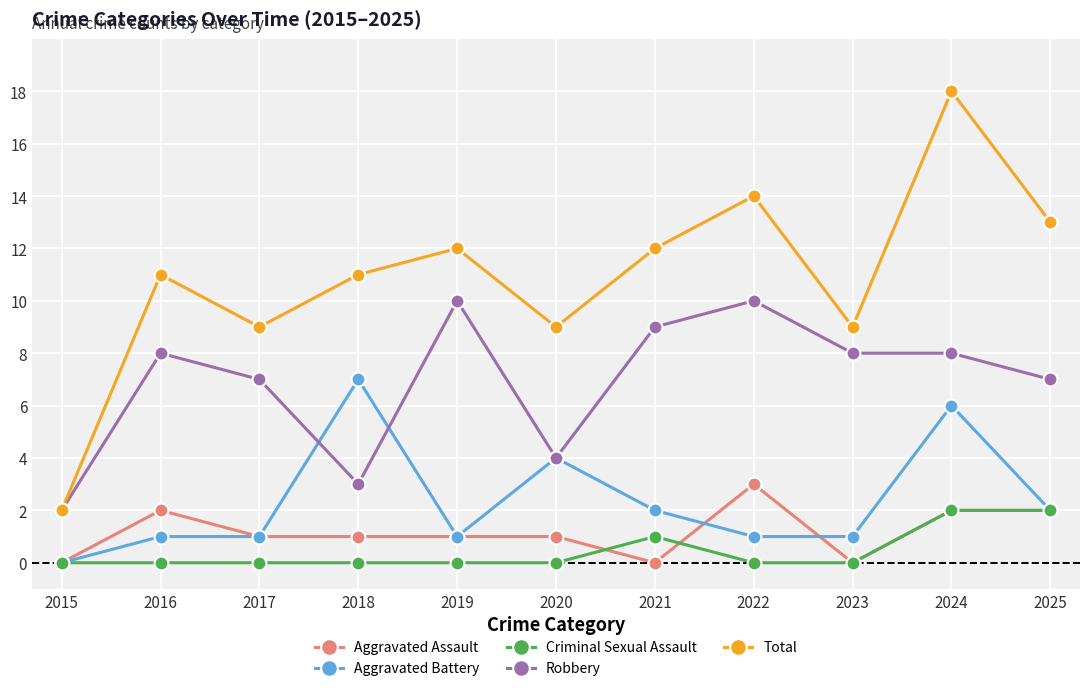

The value of Robbery at 2023 is 11. True or false?

False